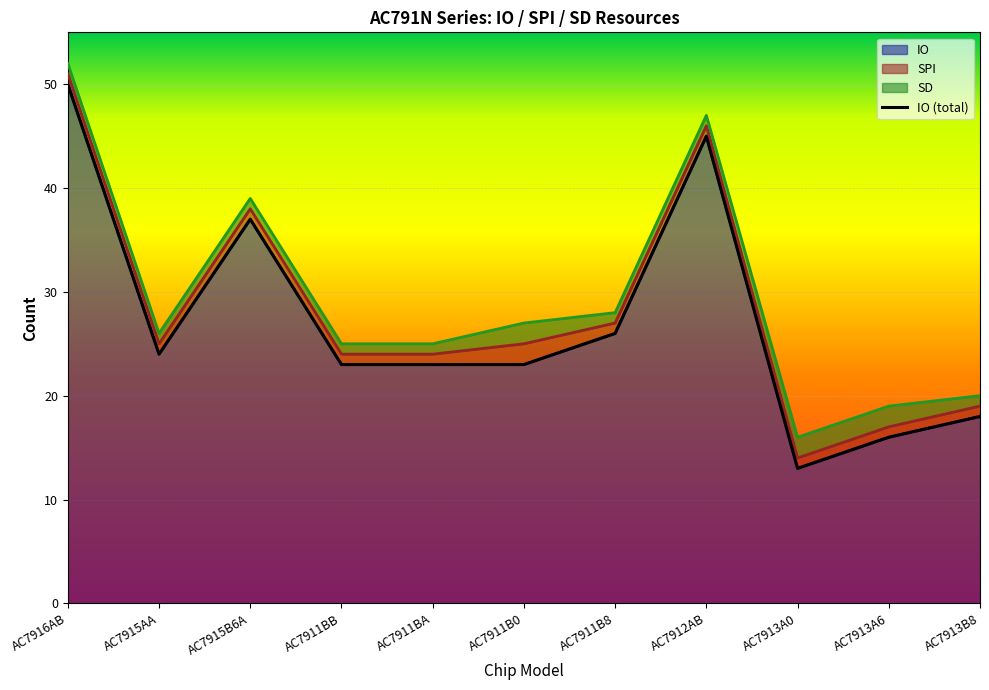

What is the change in value from AC7915B6A to AC7911BB?

-14